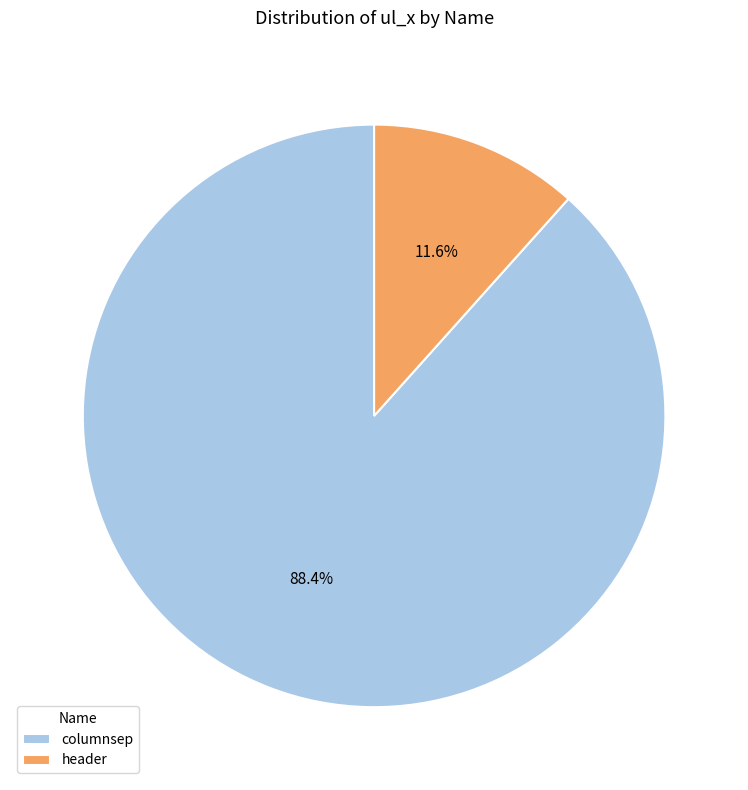

Which has a higher value, columnsep or header?

columnsep